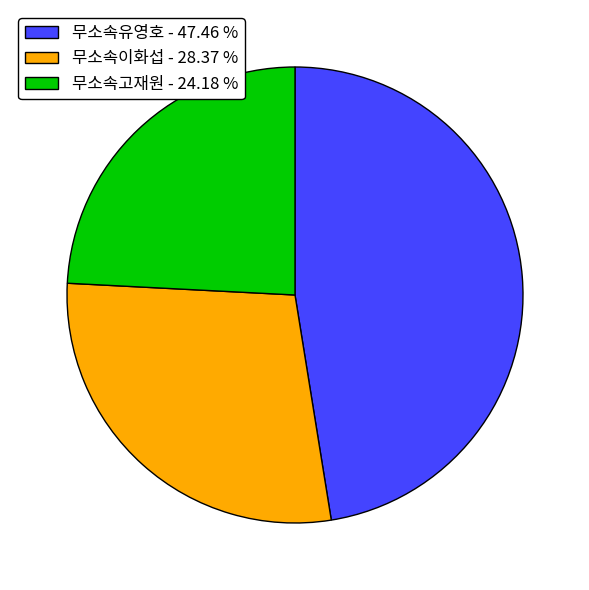

Count the number of slices in the pie.

3